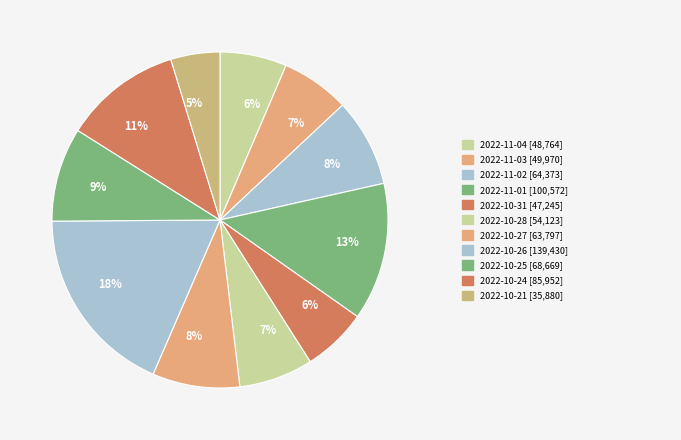

Count the number of slices in the pie.

11